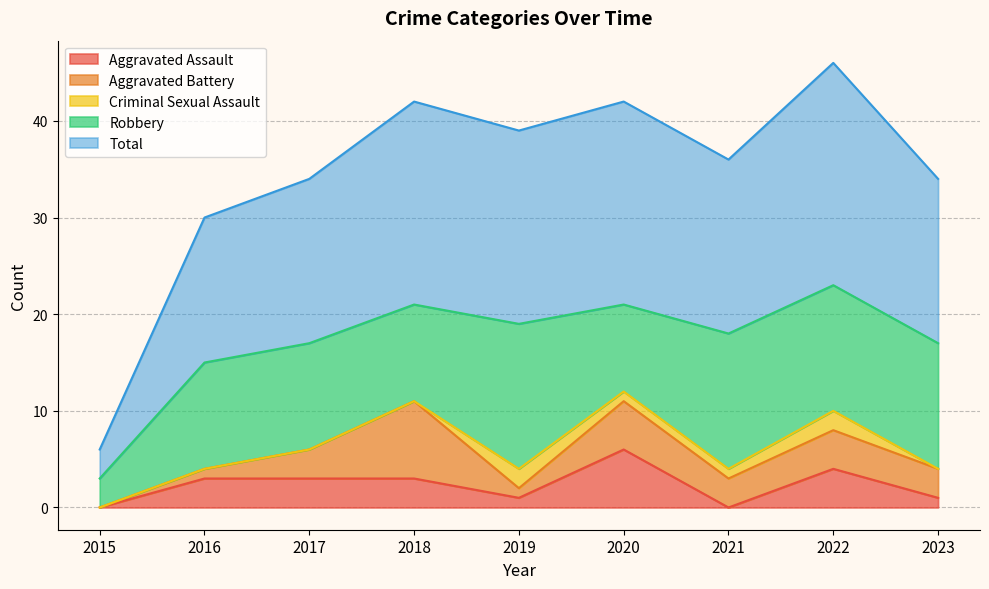

Rank the series at 2018 from highest to lowest value.

Total, Robbery, Aggravated Battery, Aggravated Assault, Criminal Sexual Assault